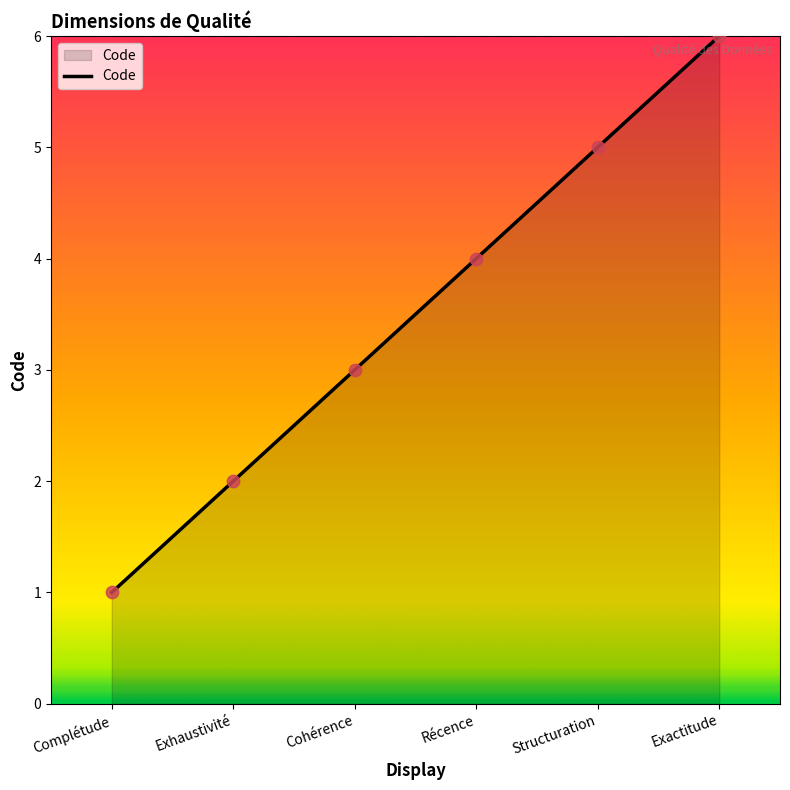

Between Exhaustivité and Exactitude, which is larger?

Exactitude